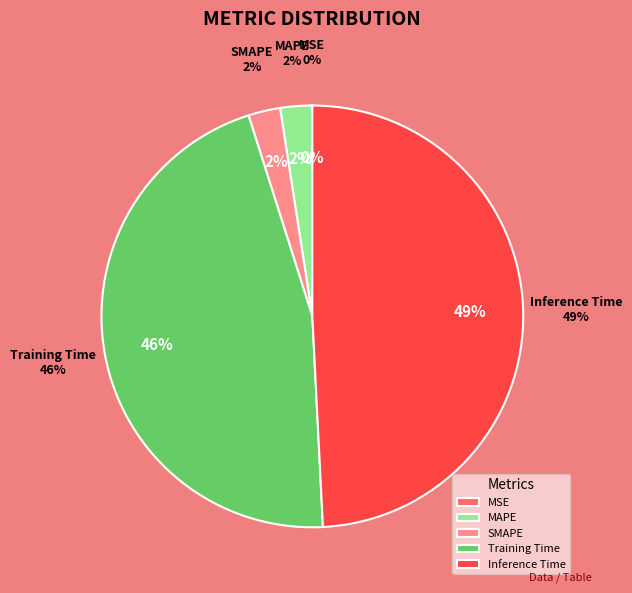

Count the number of slices in the pie.

5